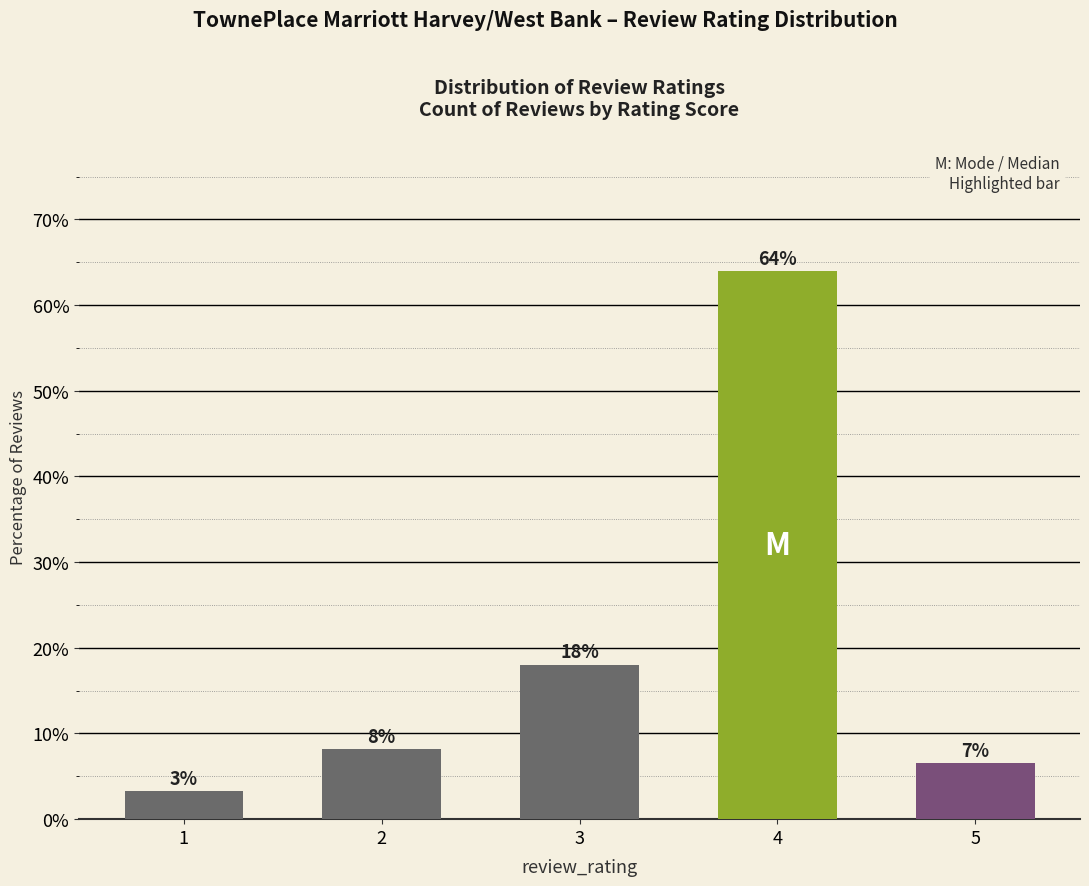

Approximately how many times larger is the value at 1 compared to 5?

0.5